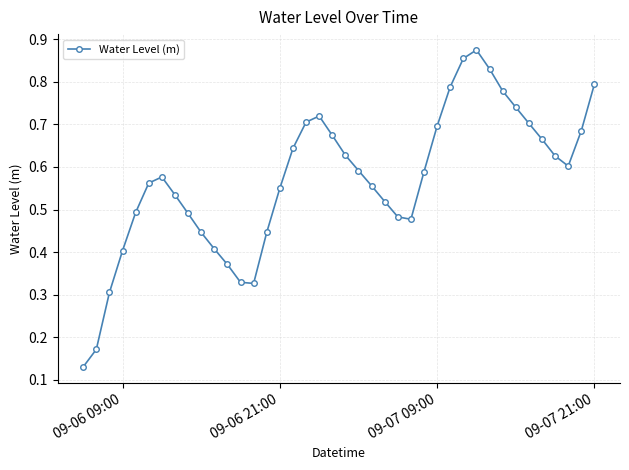

Count the values in the range 0 to 1.

40